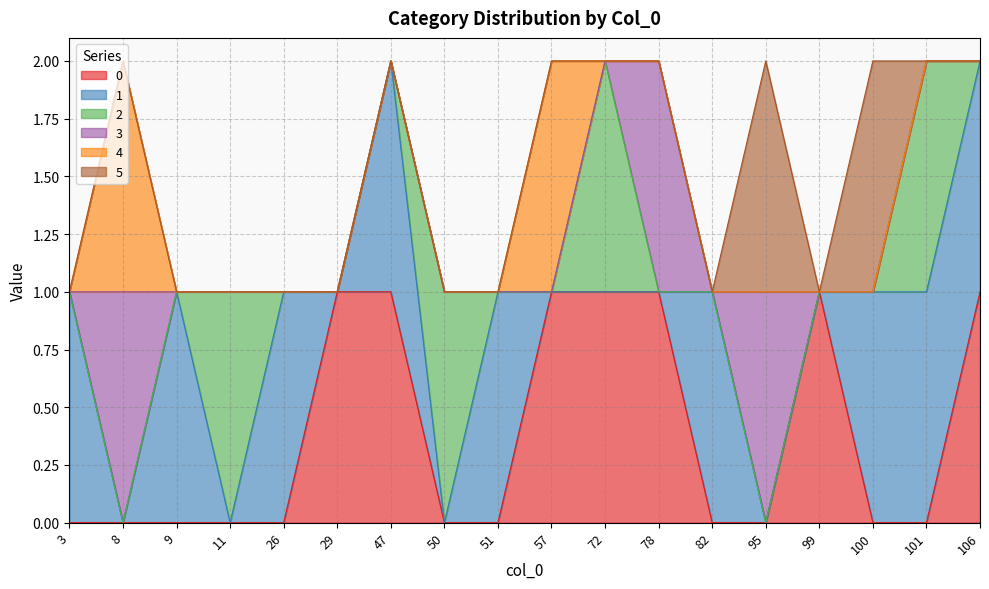

What is the value of the 0 point at the 7th from the left?

1